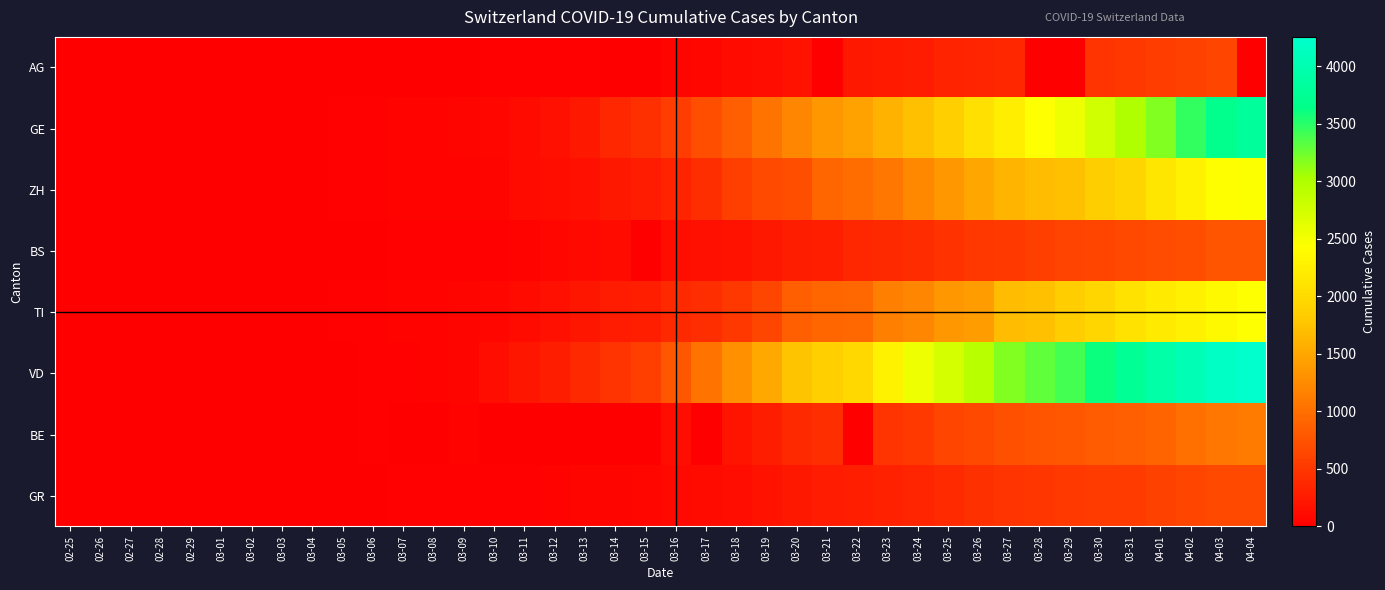

Which label corresponds to the largest value in the chart?

04-04